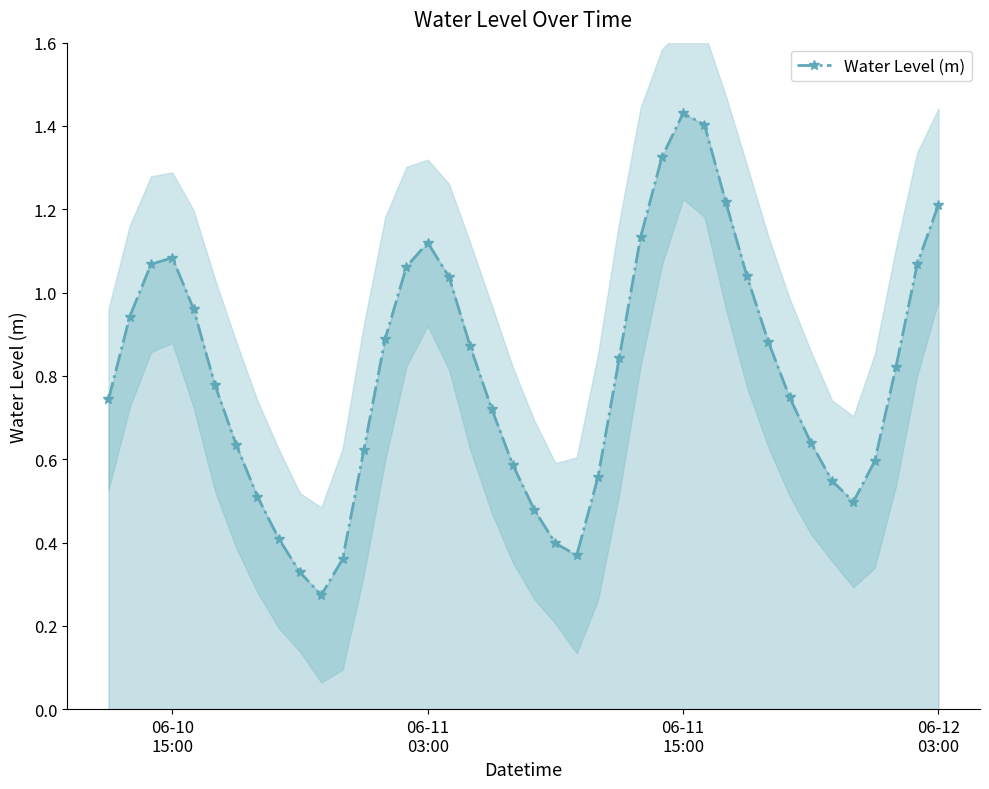

Does the chart display data point markers on the line(s)?

Yes